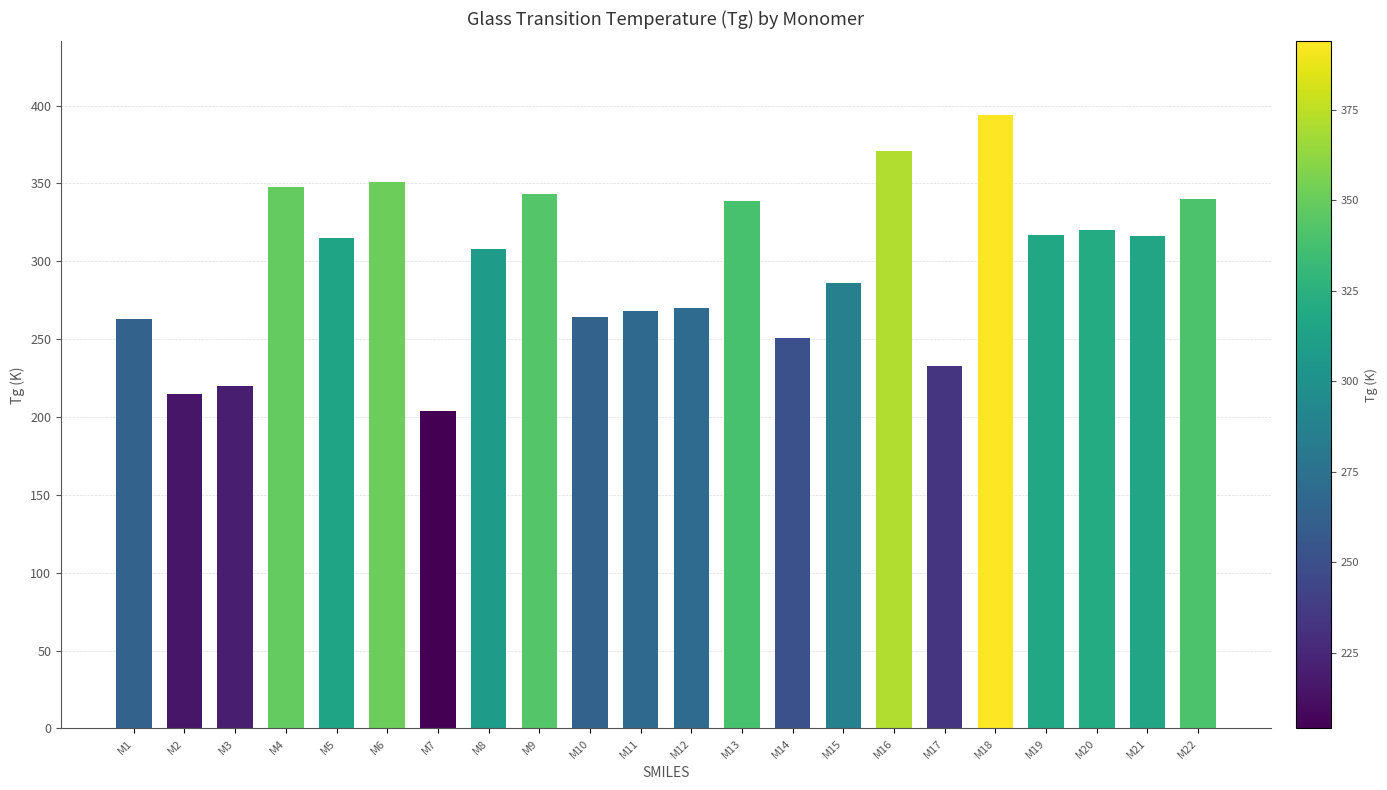

What is the value of the 21st bar from the left?

316